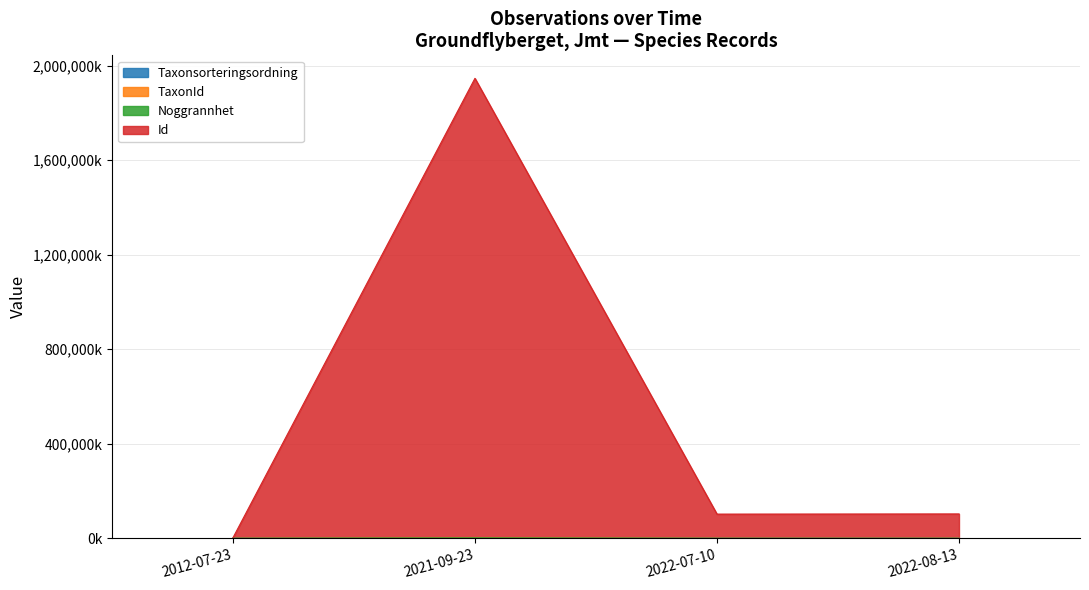

What is the total value across all series at 2021-09-23?

1950600.2